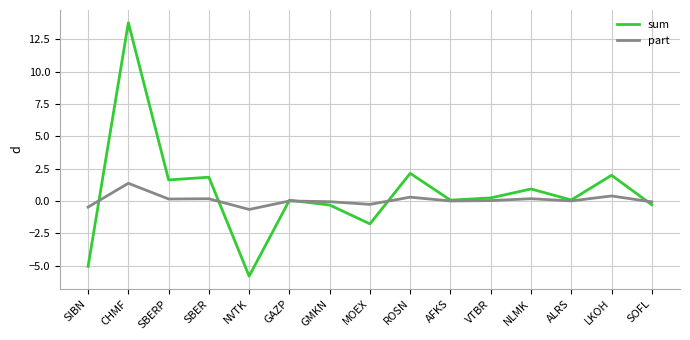

What position from the right is NVTK?

11